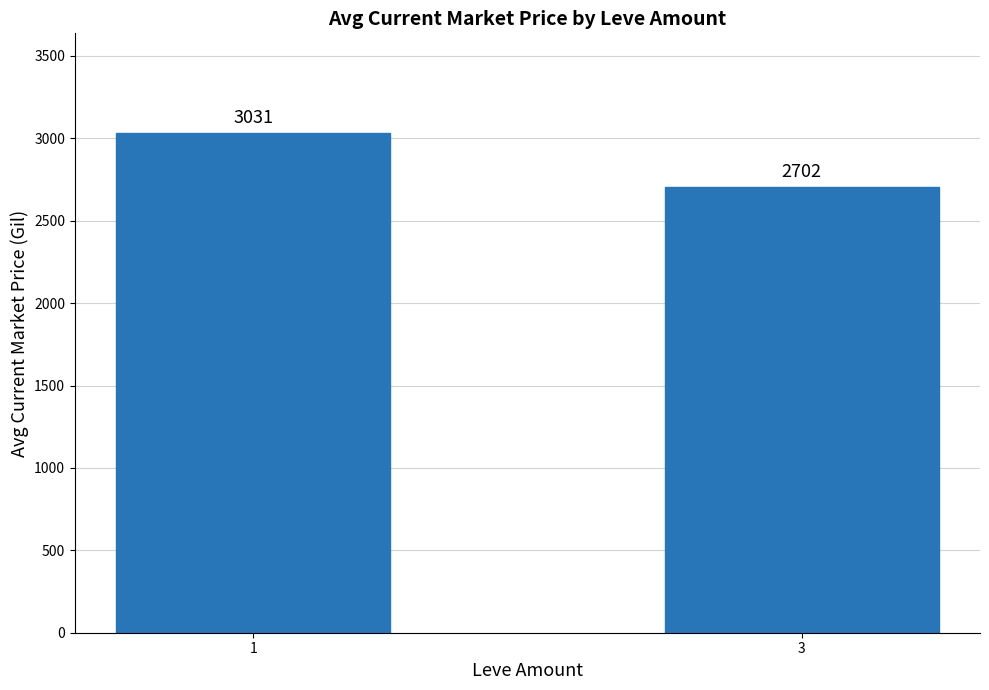

List the labels in order of value, largest first.

1, 3